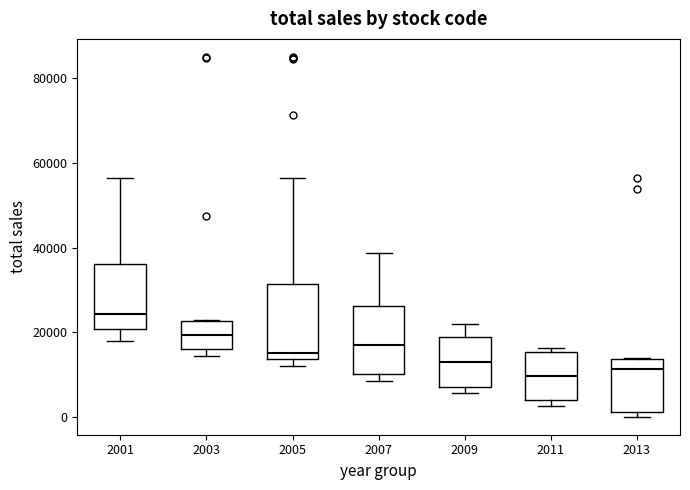

Reading left to right, read every box against the y-axis: the position of its median line, the range the box covers, and the ends of its whiskers. The values are not printed on the chart, so give them approximately, as read against the axis.

2001: median 24000, box 20000 to 36000, whiskers 18000 to 56000
2003: median 20000, box 16000 to 22000, whiskers 14000 to 22000
2005: median 16000, box 14000 to 32000, whiskers 12000 to 56000
2007: median 18000, box 10000 to 26000, whiskers 8000 to 38000
2009: median 12000, box 8000 to 18000, whiskers 6000 to 22000
2011: median 10000, box 4000 to 16000, whiskers 2000 to 16000 (just above the box's upper edge)
2013: median 12000, box 2000 to 14000, whiskers 0 to 14000